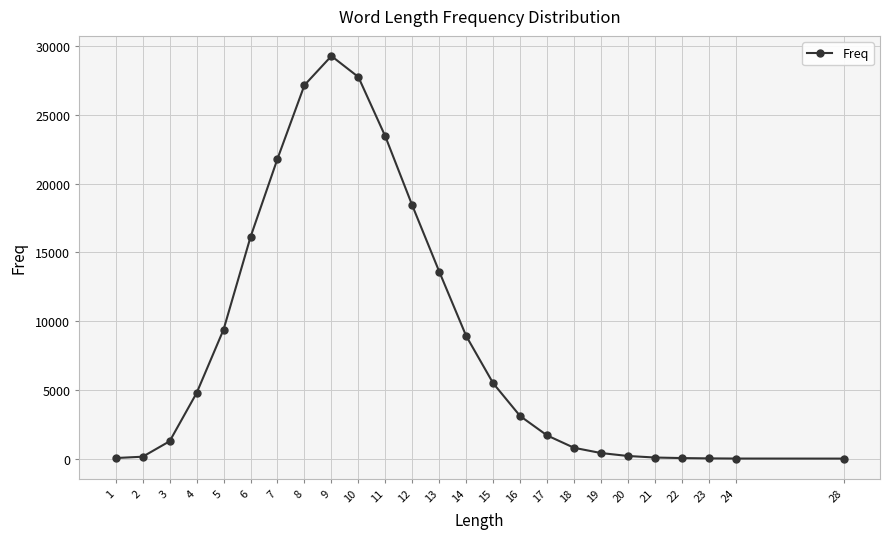

The chart shows a value of 787 at 18. True or false?

True